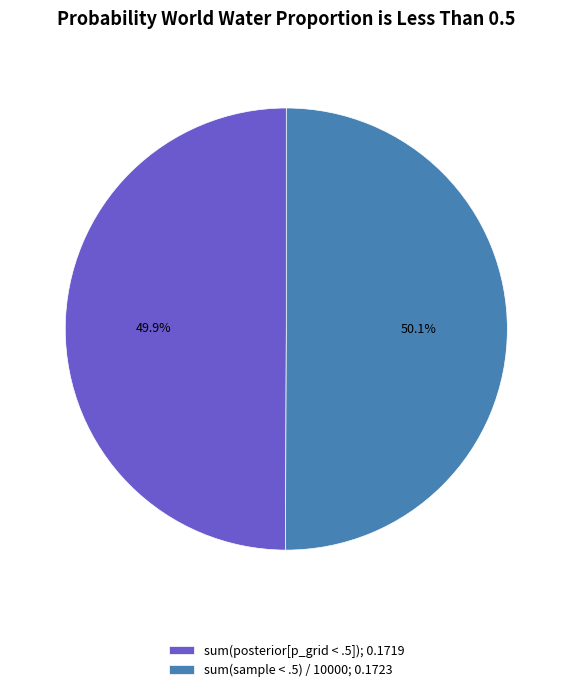

Does any single category account for the majority?

Yes